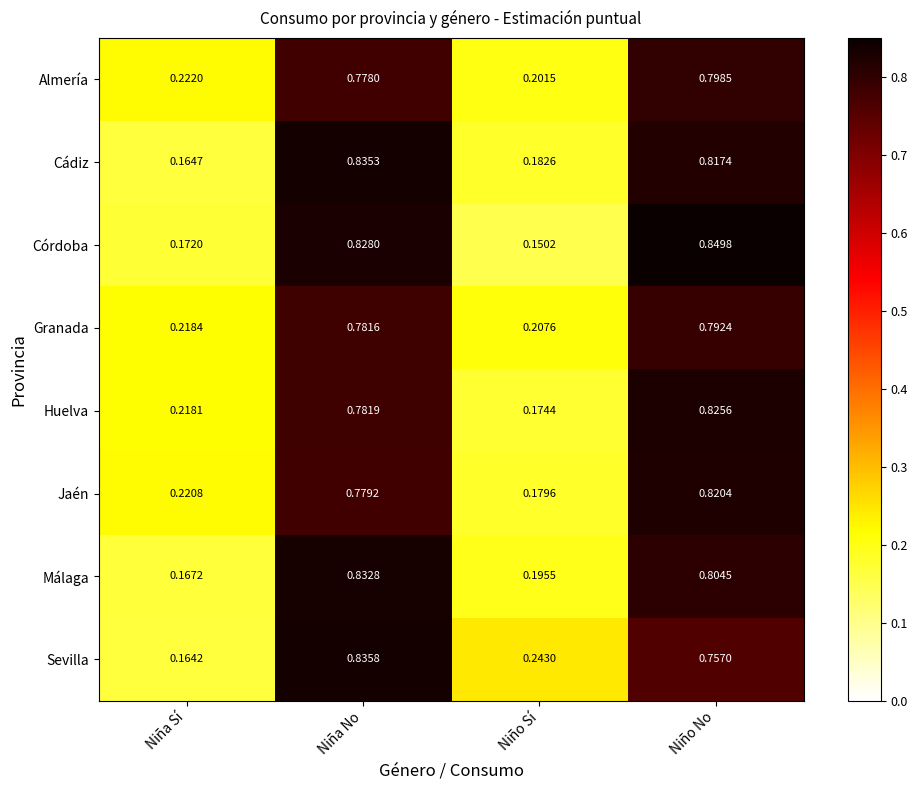

What is the difference between the highest and lowest values at Niña Sí?

0.1